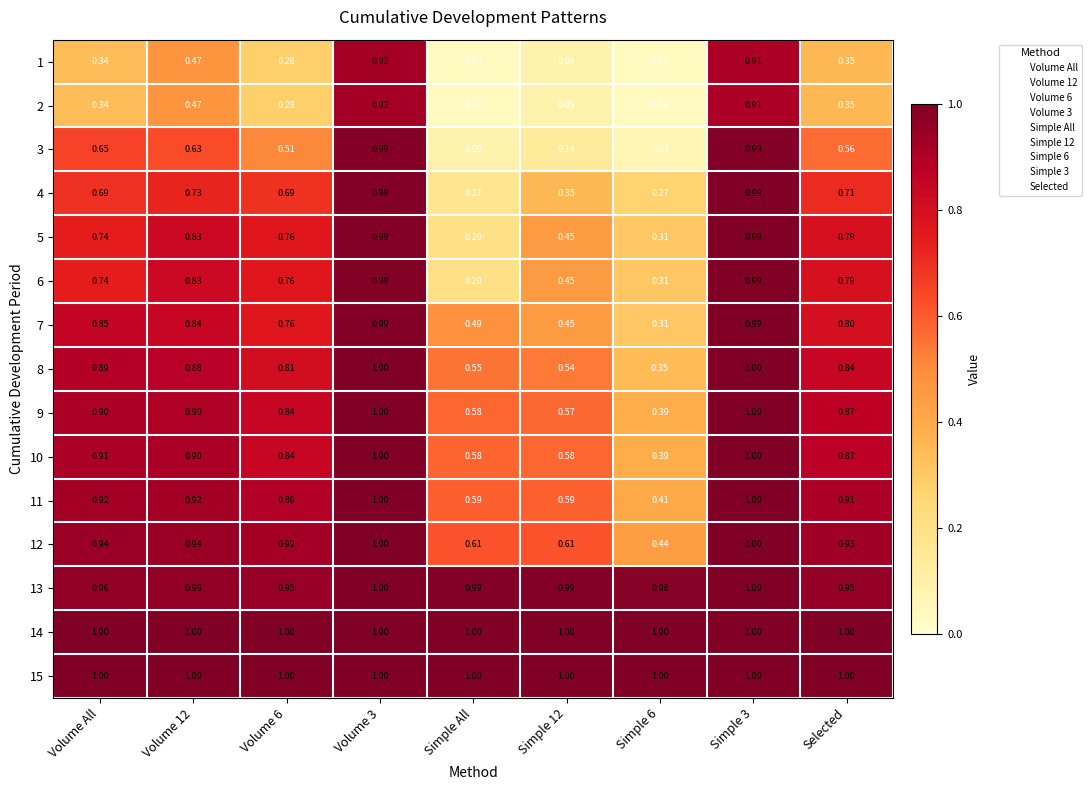

Is the value of 13 at Simple 12 greater than the value of 1 at Simple 3?

Yes